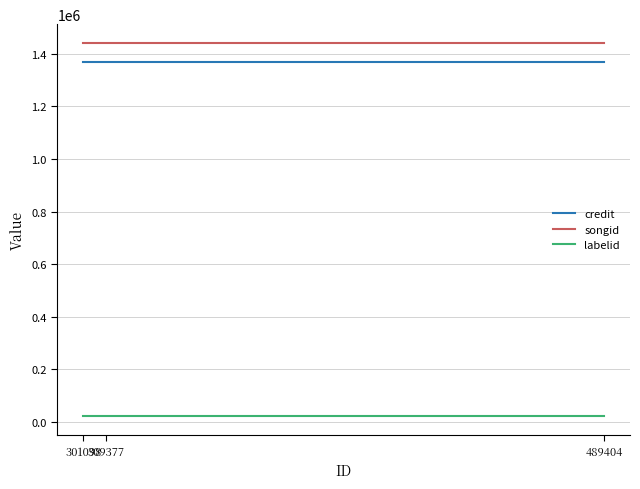

What is the minimum value for credit?

1370714